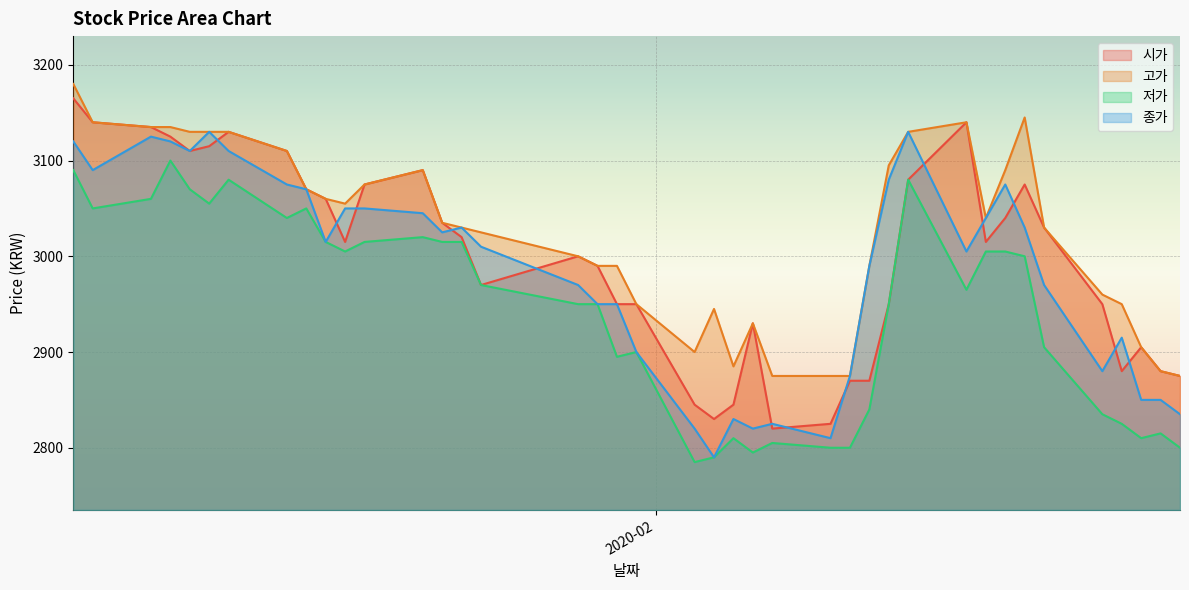

What is the total value across all series at 2020-01-09?

12430